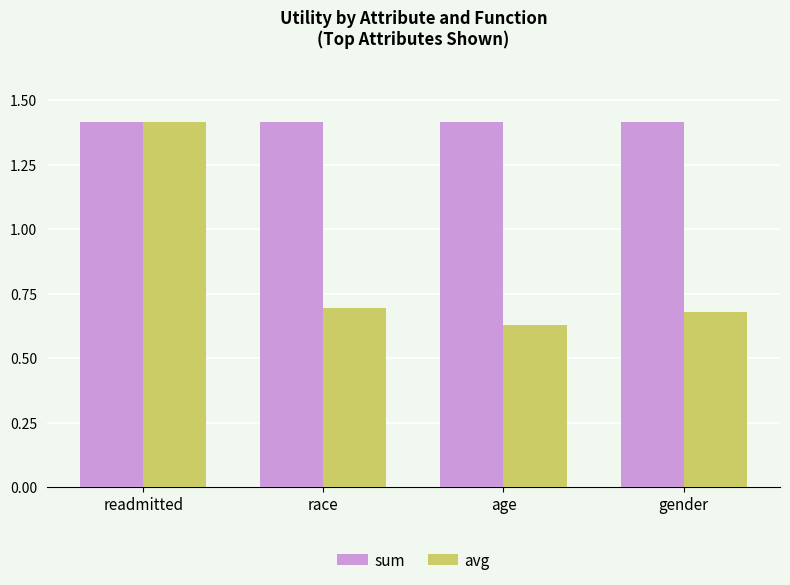

At gender, list the series in order from largest to smallest.

sum, avg